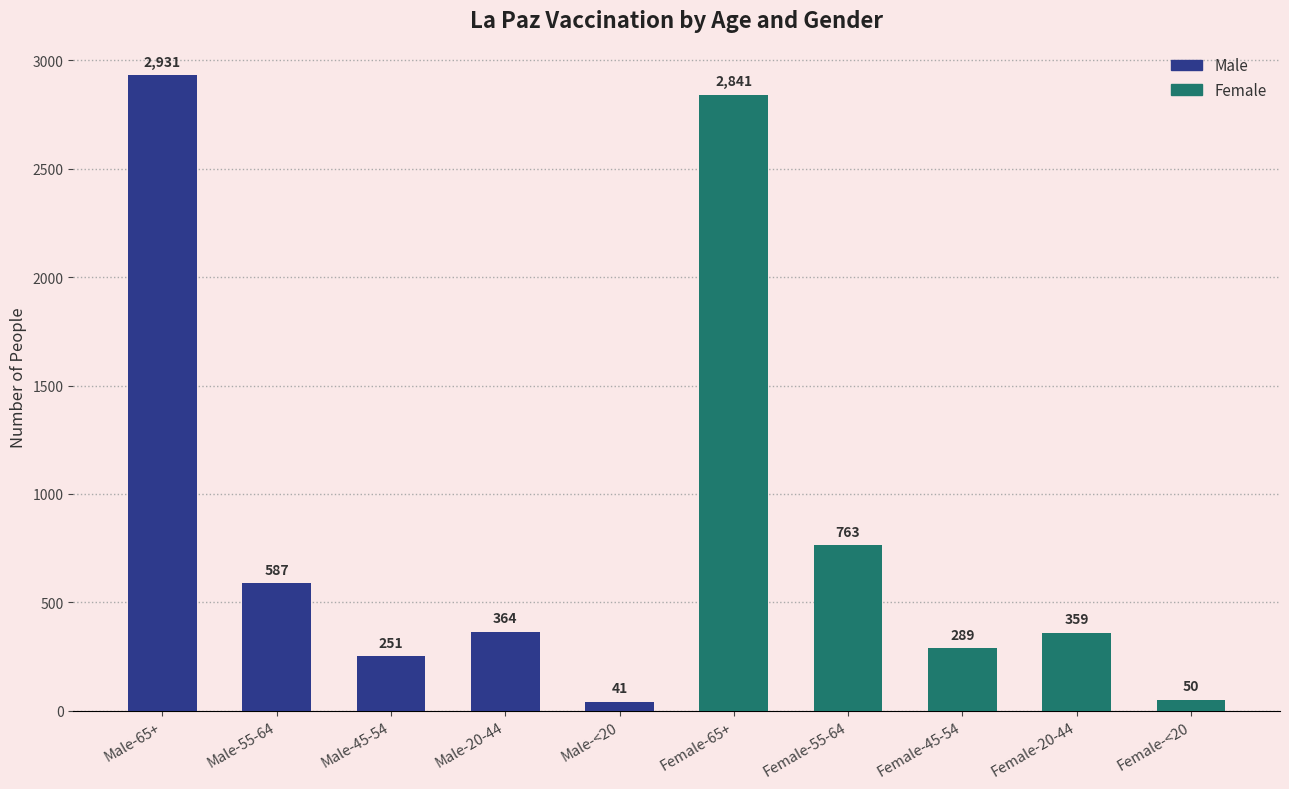

What is the difference between the maximum and minimum values?

2890